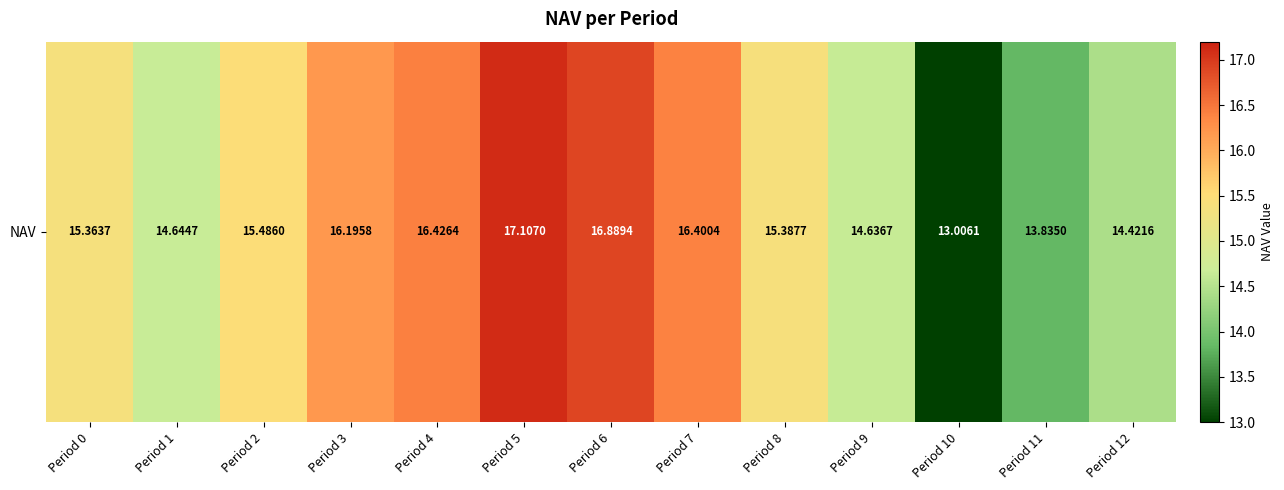

The chart shows a value of 20.1 at Period 0. True or false?

False